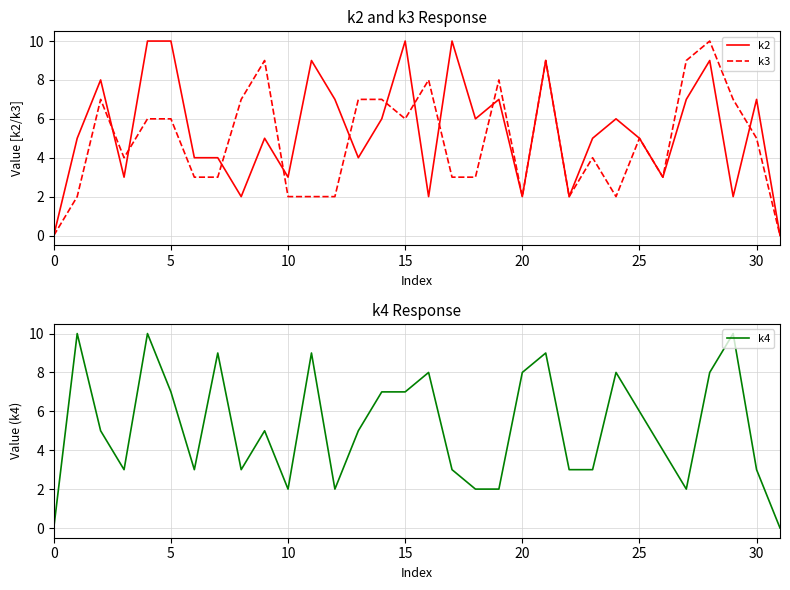

Does the chart have visible grid lines?

Yes